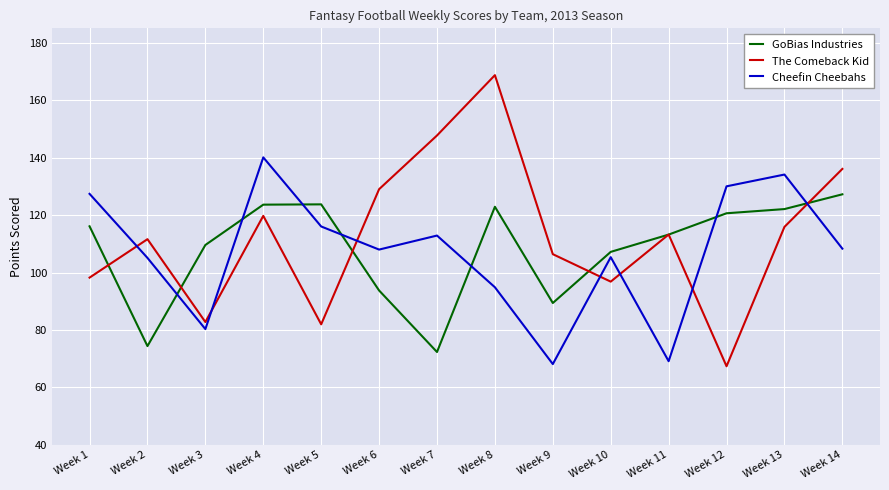

Which series has the widest spread of values?

The Comeback Kid